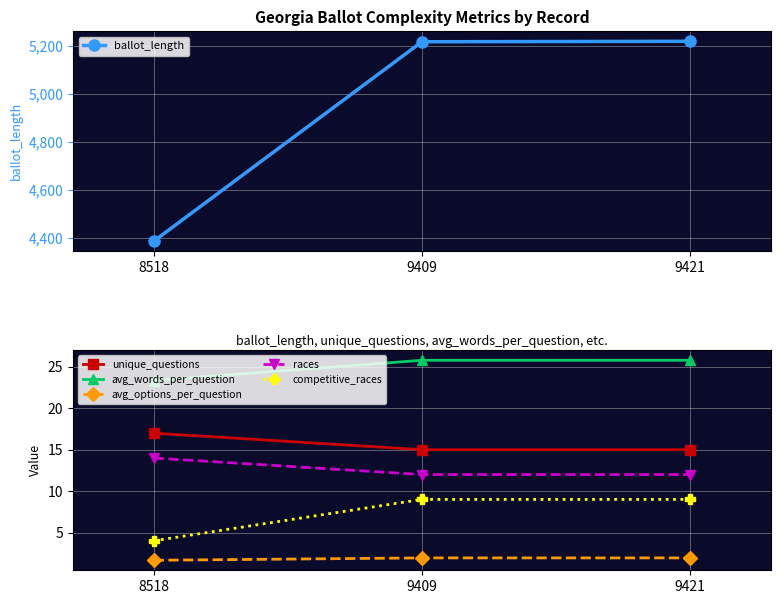

Reading left to right, what are all the values shown in this chart?

ballot_length: 8518=4386.0	9409=5217.0	9421=5219.0
unique_questions: 8518=17.0	9409=15.0	9421=15.0
avg_words_per_question: 8518=23.4	9409=25.8	9421=25.8
avg_options_per_question: 8518=1.6	9409=1.9	9421=1.9
races: 8518=14.0	9409=12.0	9421=12.0
competitive_races: 8518=4.0	9409=9.0	9421=9.0